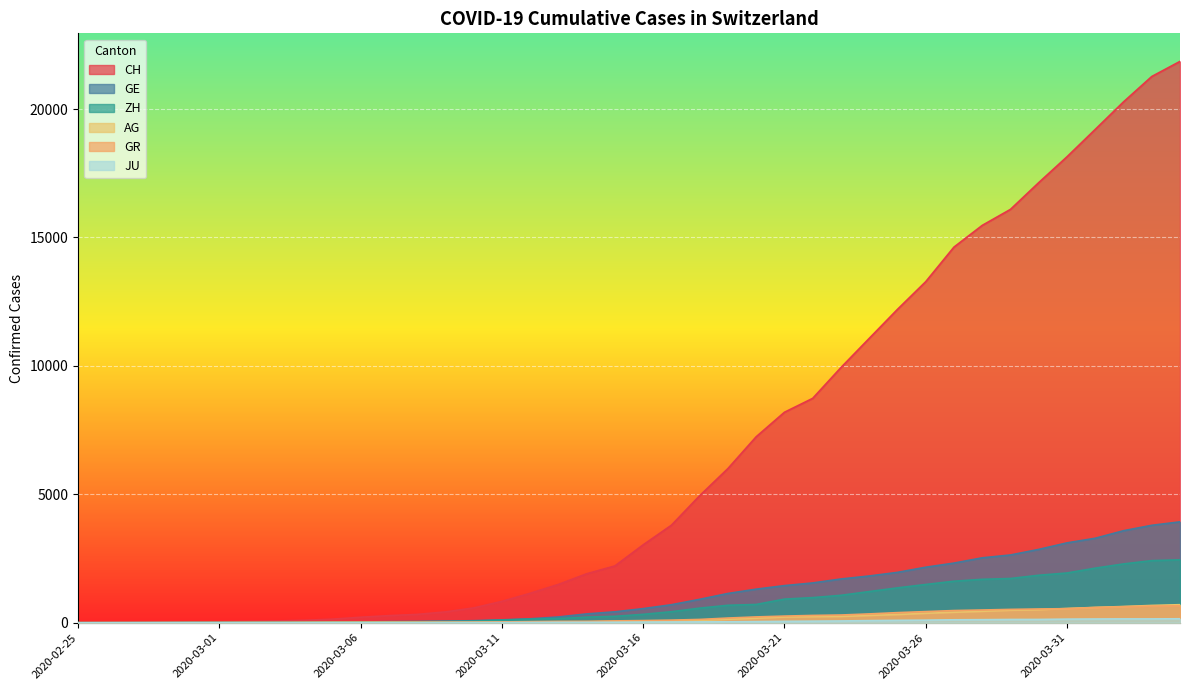

What is the total value across all series at 2020-04-03?

28948